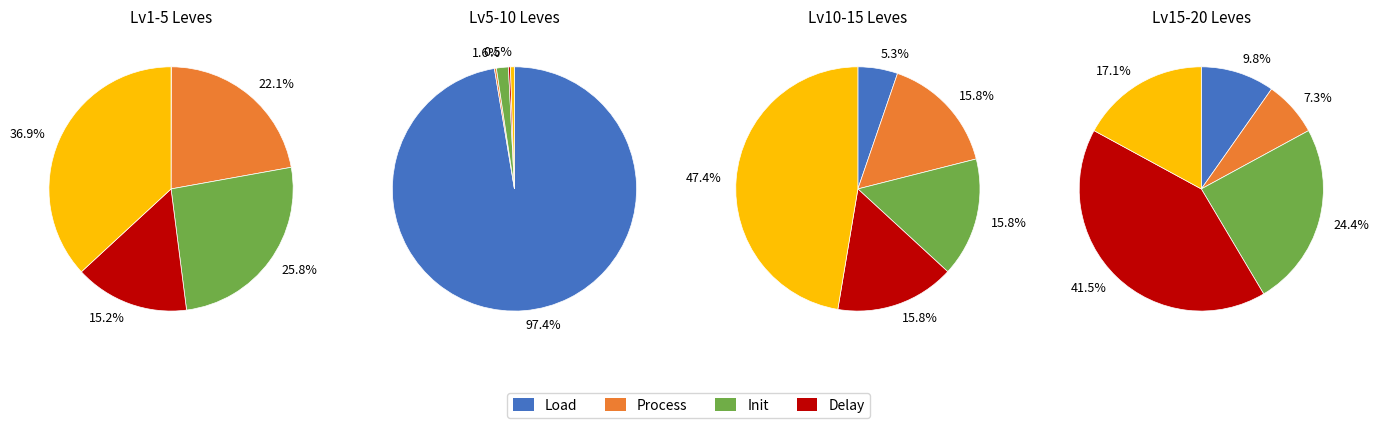

The Kukuru Powder slice represents 11% of the pie. True or false?

False